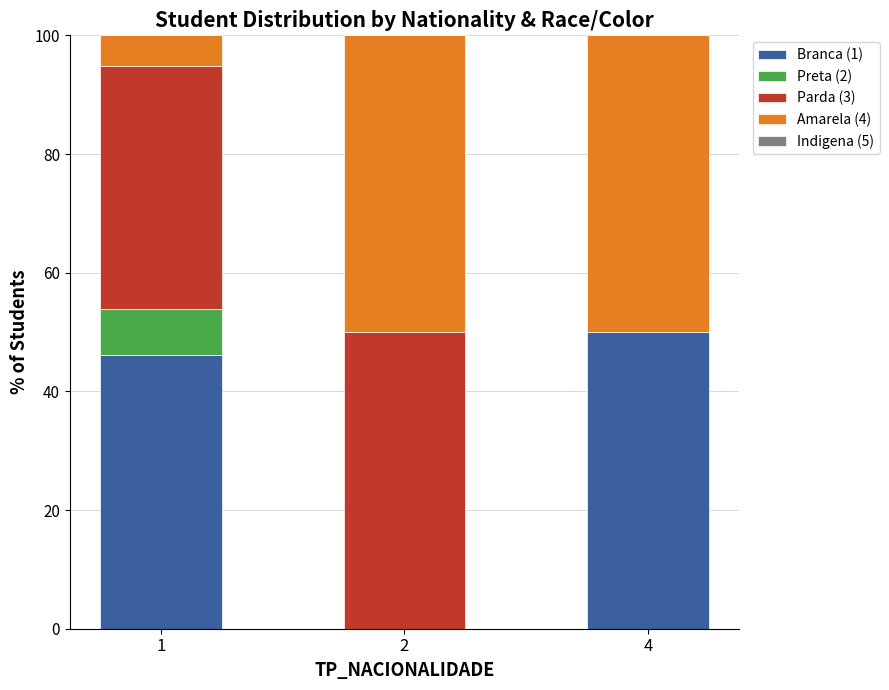

Which category has the highest value in the Branca (1) series?

4